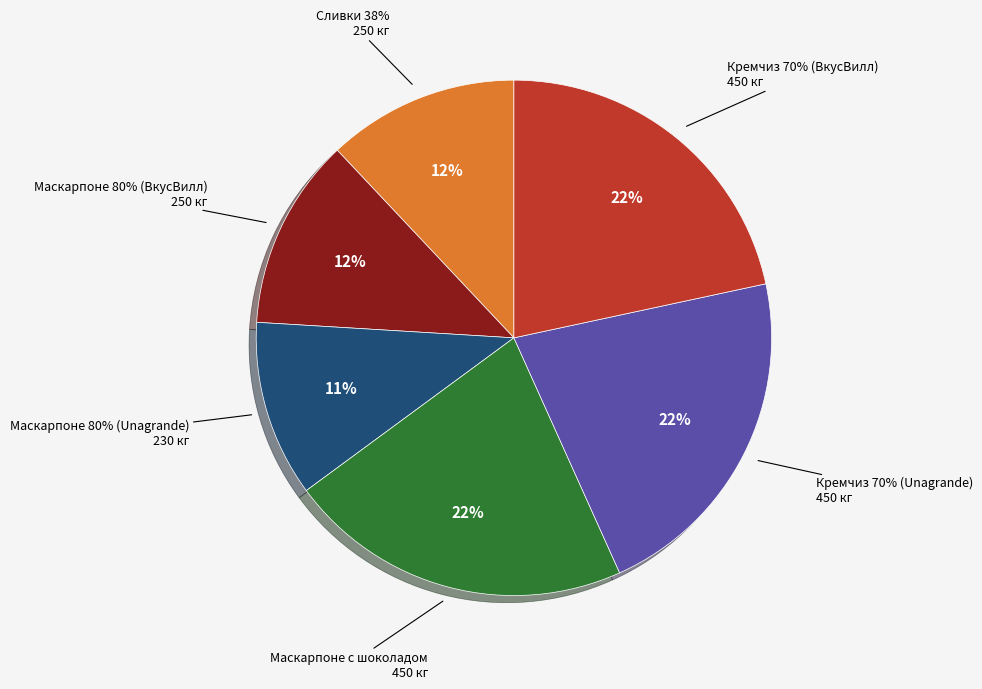

To the nearest percent, what portion does Маскарпоне 80% (ВкусВилл) represent?

12%